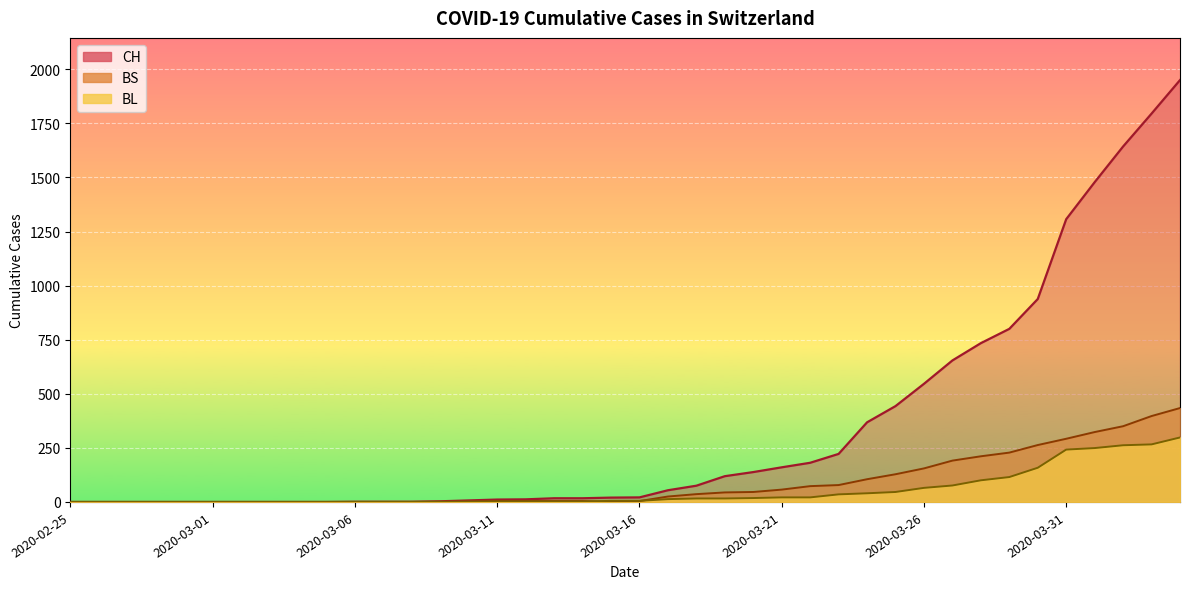

How many lines are shown in the chart?

3